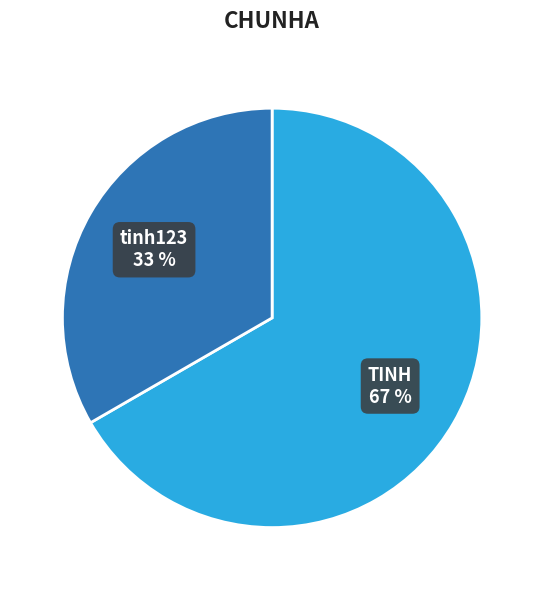

Is it true that tinh123 is 33% of the pie?

True